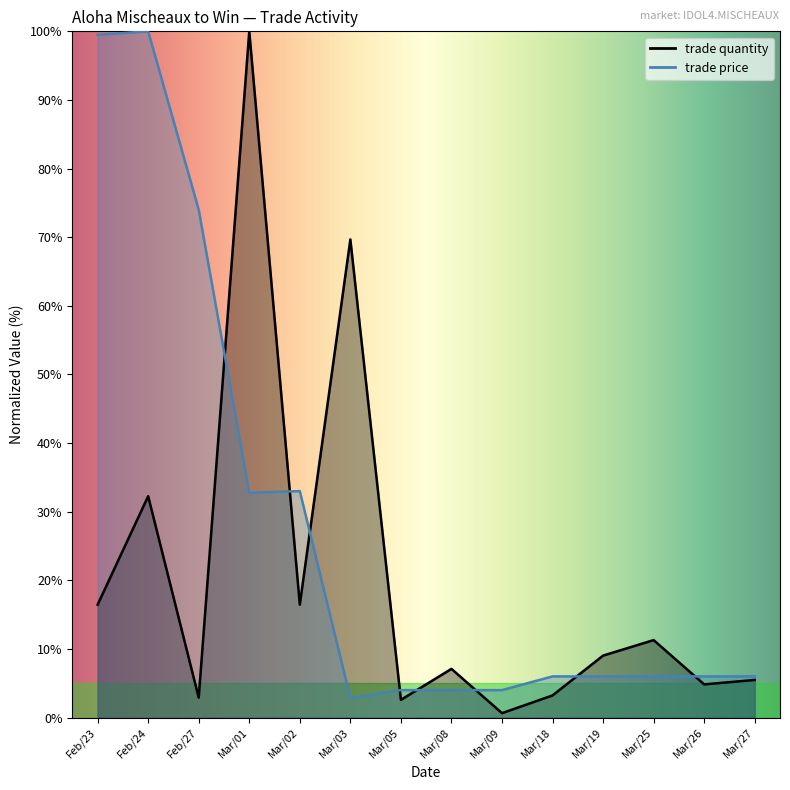

At which label does trade price first exceed 6?

Feb/23